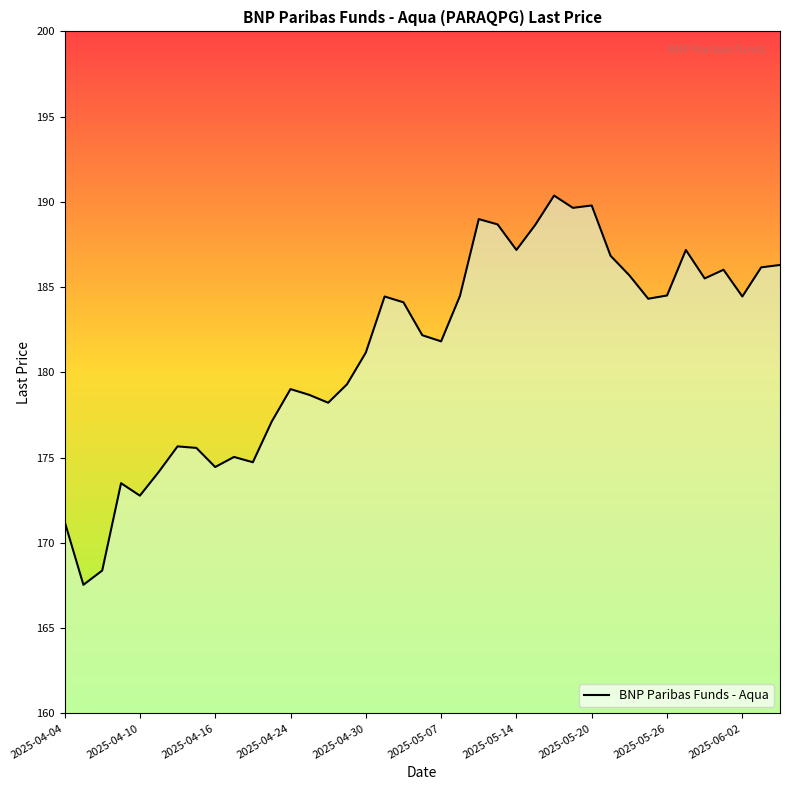

What is the difference between the maximum and minimum values?

22.8